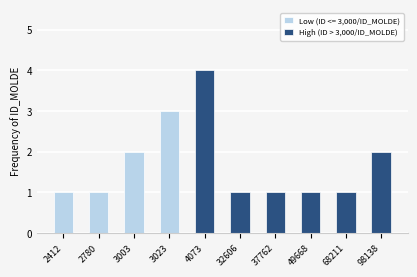

At which label does the data first exceed 1?

4073